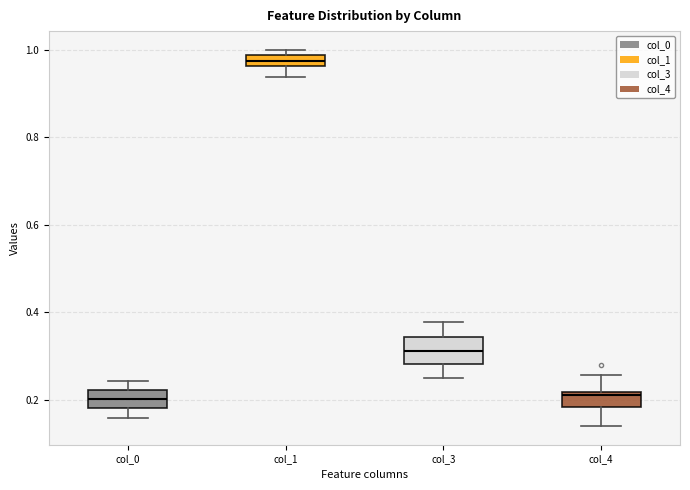

Where is the lower edge of the box for col_1 on the y-axis? The values are not printed on the chart, so give them approximately, as read against the axis.

0.96